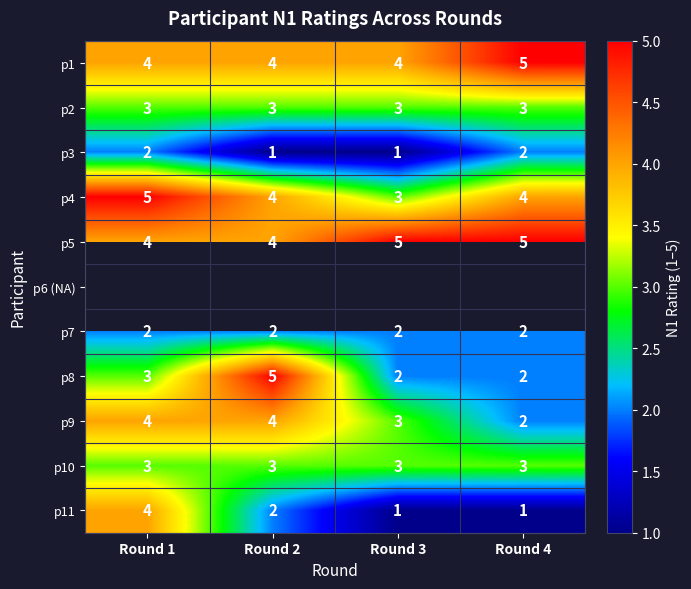

True or false: p5 has a value of 5 at Round 4.

True